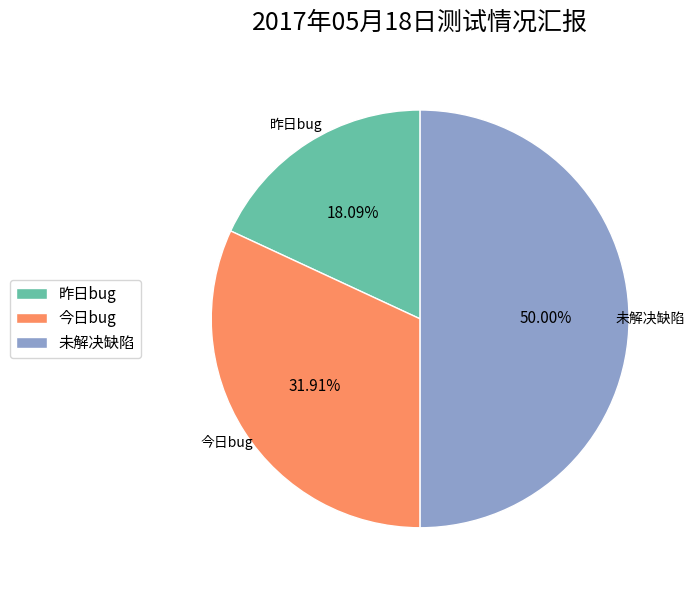

How many segments does this pie chart have?

3